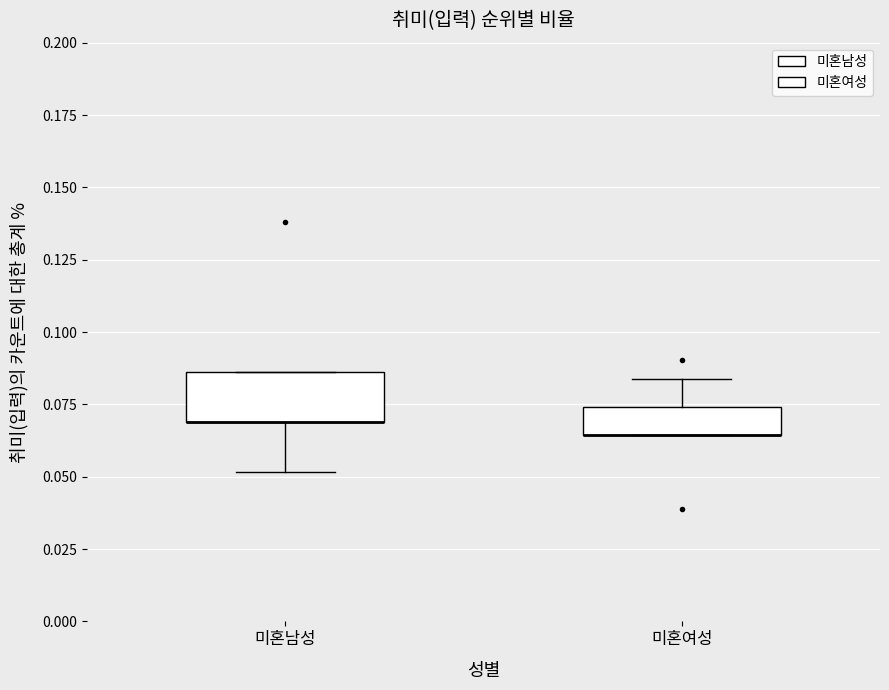

Where does the lower whisker of the box for 미혼남성 end on the y-axis? The values are not printed on the chart, so give them approximately, as read against the axis.

0.050